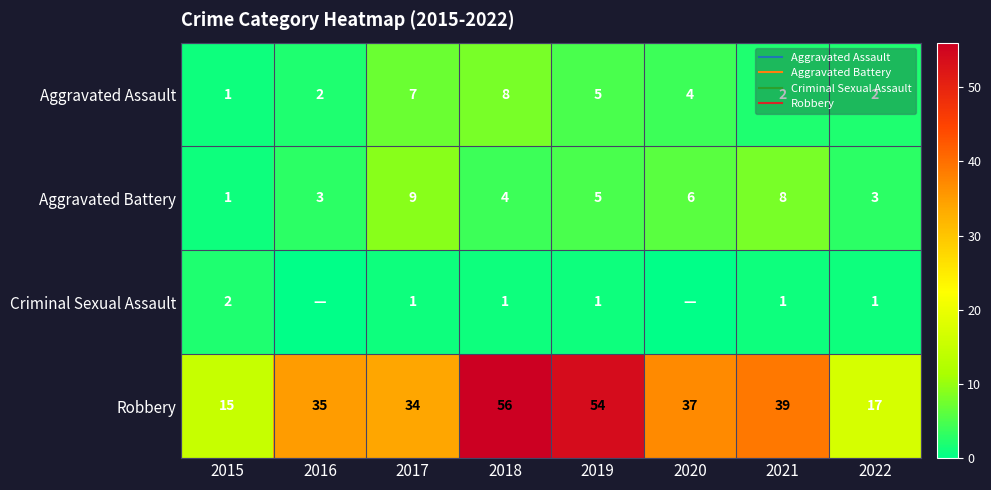

What value does the Criminal Sexual Assault series have at 2022?

1